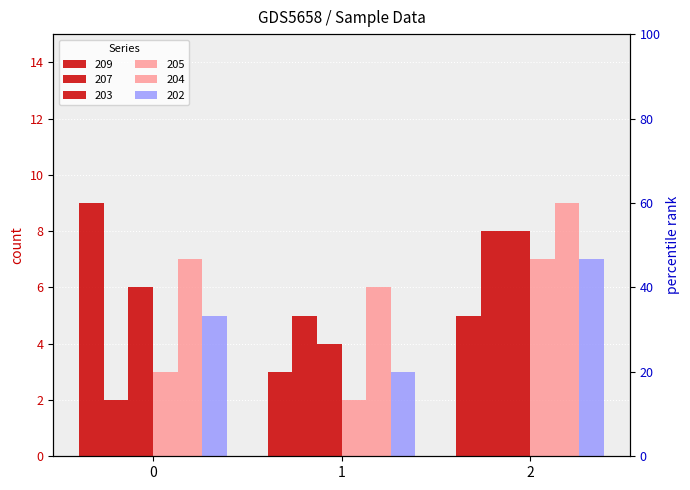

How many bars are there in each group?

6